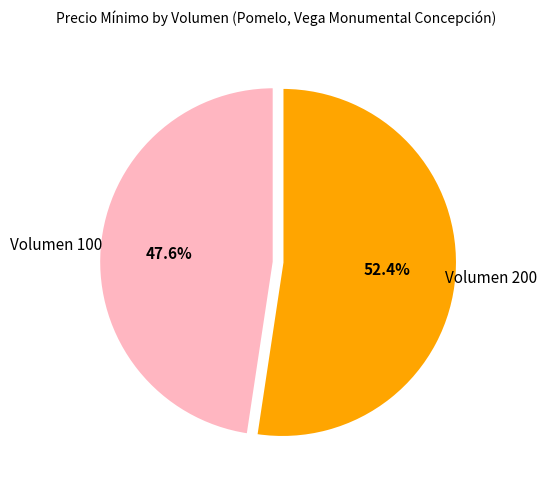

Is there a majority slice in this chart?

Yes